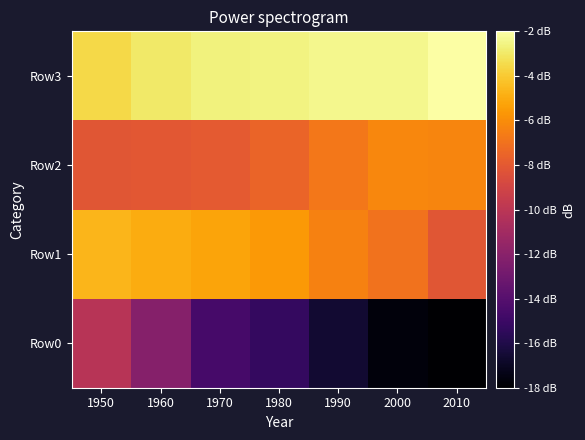

Which series has the largest total across all categories?

Row3